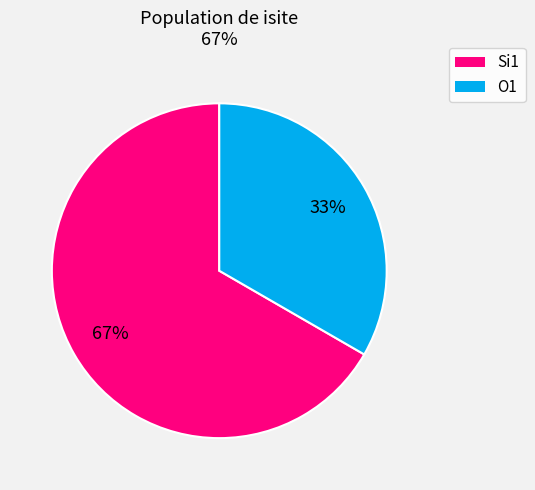

Does Si1 represent more than half of the total?

Yes